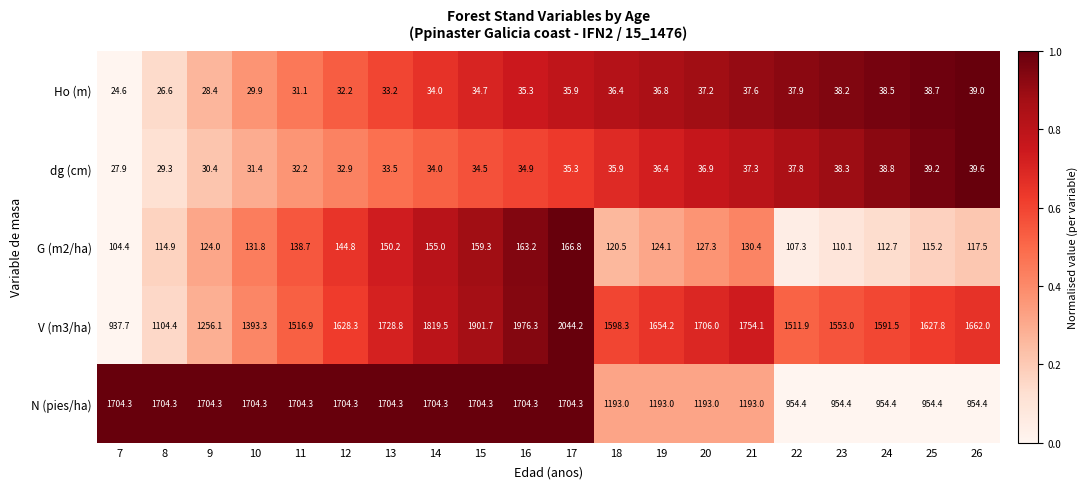

List the series in order of their peak value, lowest first.

Ho (m), dg (cm), G (m2/ha), N (pies/ha), V (m3/ha)